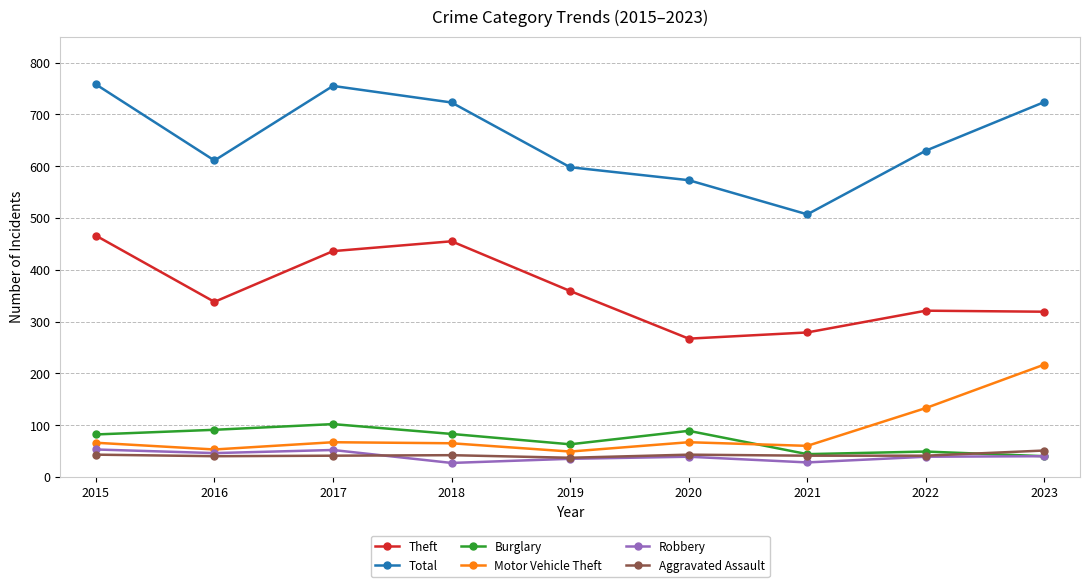

How many interior local valleys does the Total series have?

2